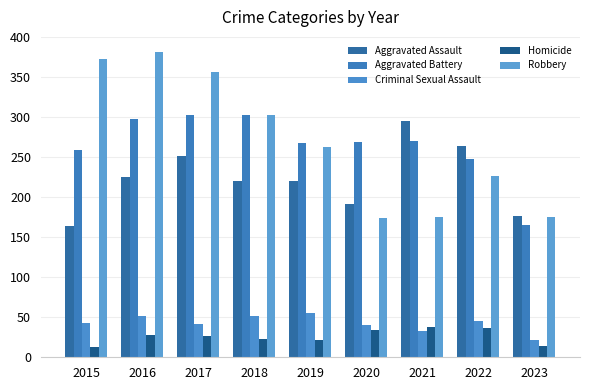

At which label is Aggravated Assault closest to 229?

2016